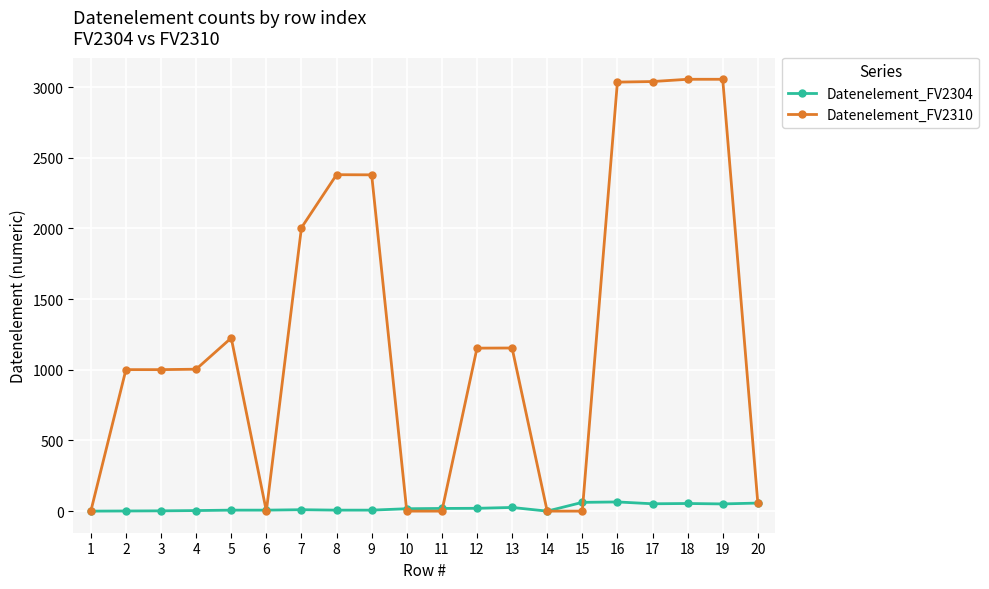

True or false: Datenelement_FV2310 has more than 2 points higher than both neighbors.

True